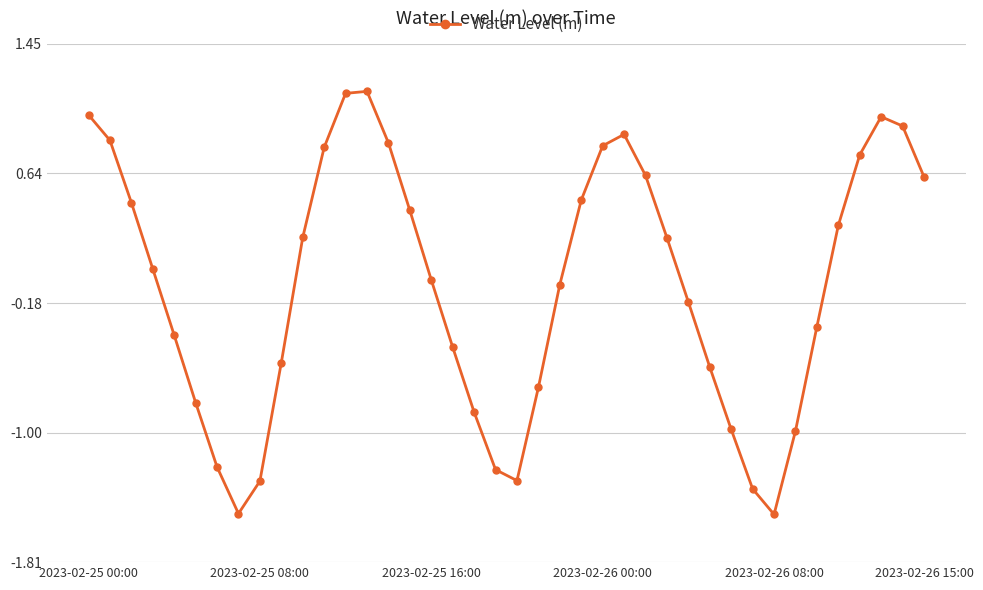

What is the value of the 8th point from the left?

-1.5